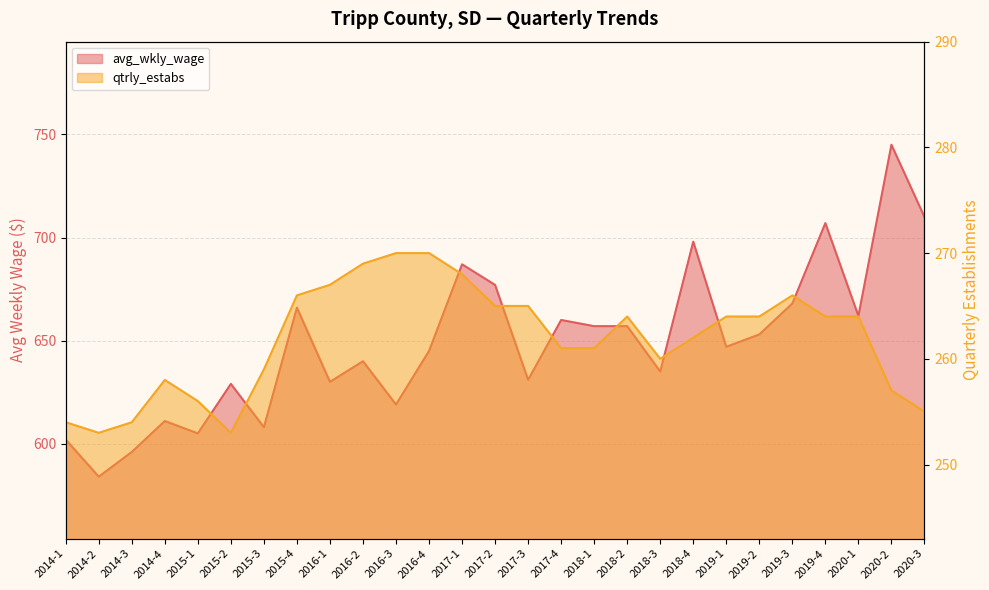

What is the greatest value displayed?

745